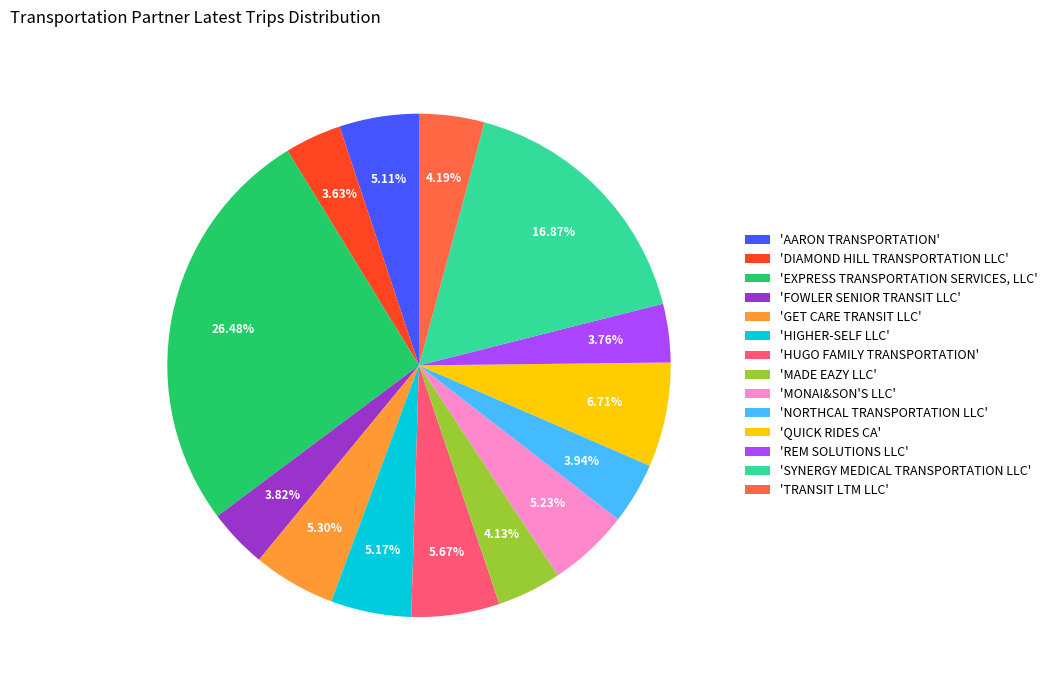

Does any single category account for the majority?

No